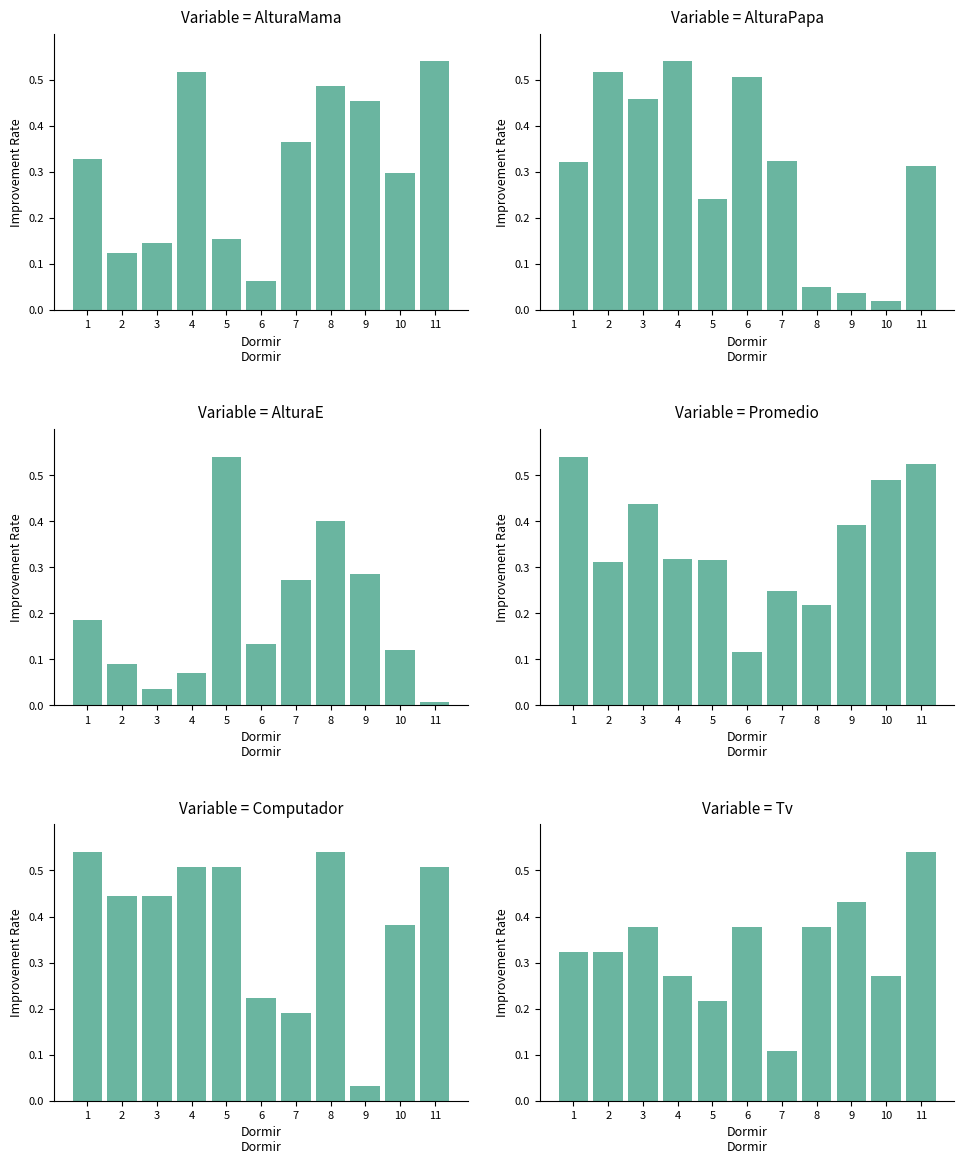

What is the difference between the second highest and second lowest values in the AlturaE series?

0.4